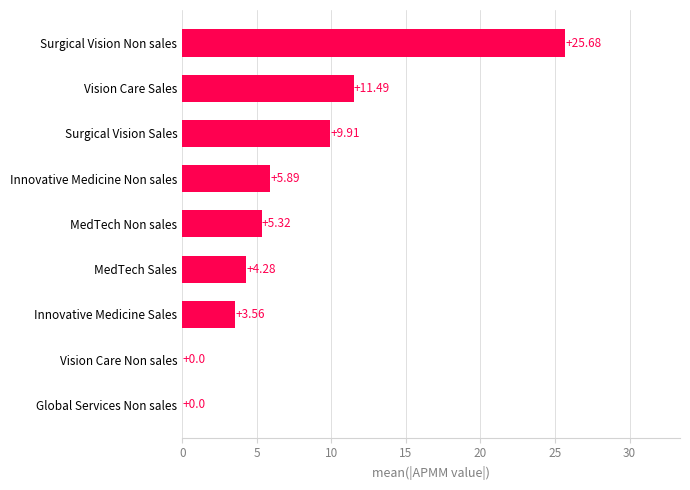

What is the average value?

7.3